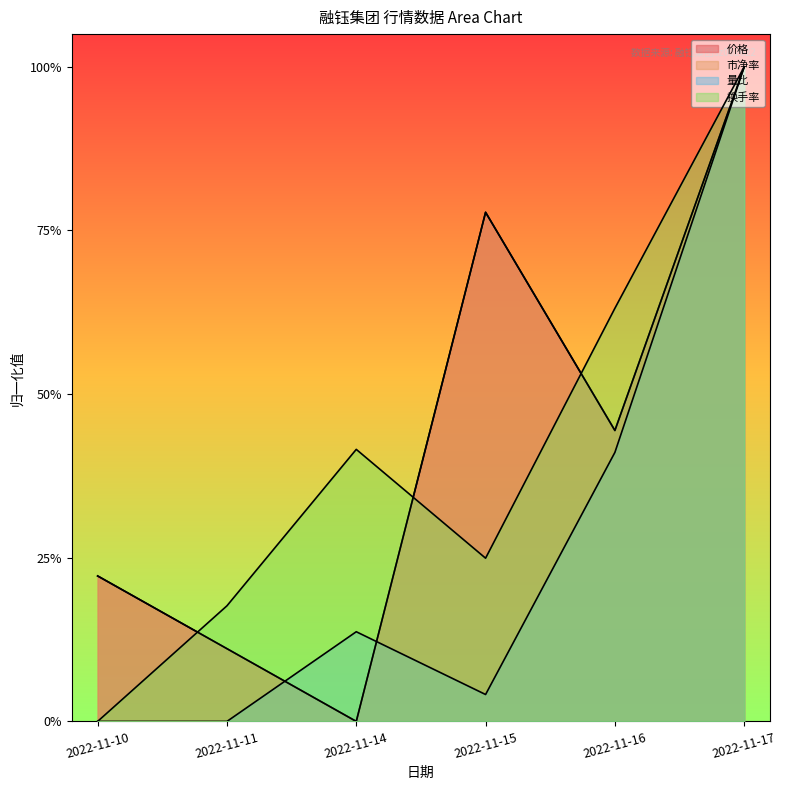

Which category has the lowest value in the 量比 series?

2022-11-10